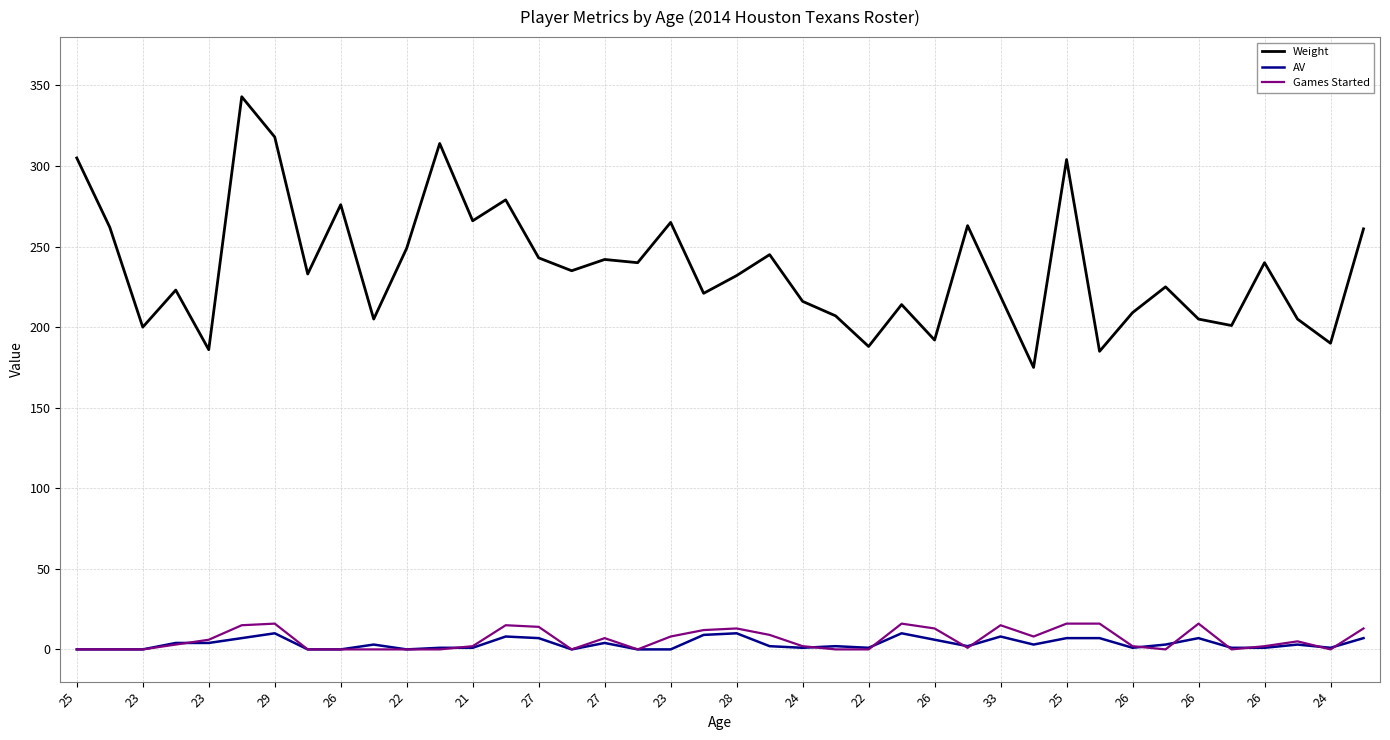

Which series has the largest range (max minus min)?

Weight